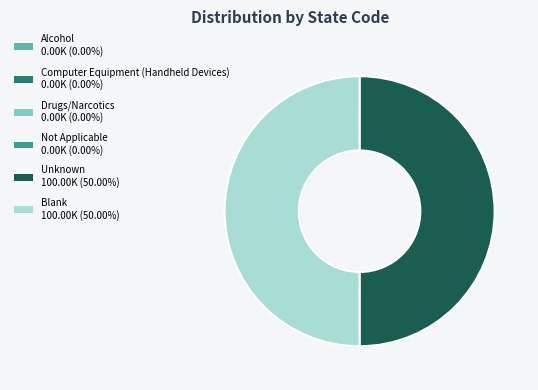

What is the ratio of the value at Blank 100.00K (50.00%) to the value at Unknown 100.00K (50.00%)?

1.0